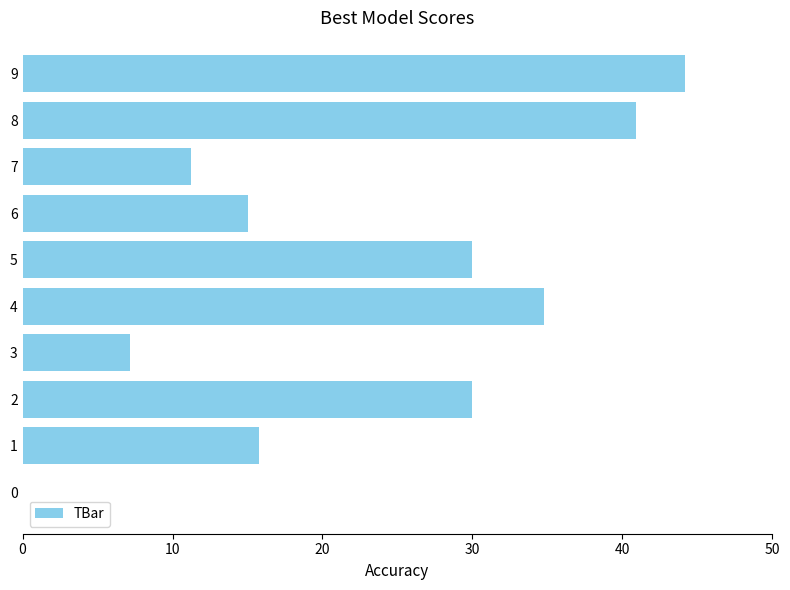

Read the value at 3.

7.2